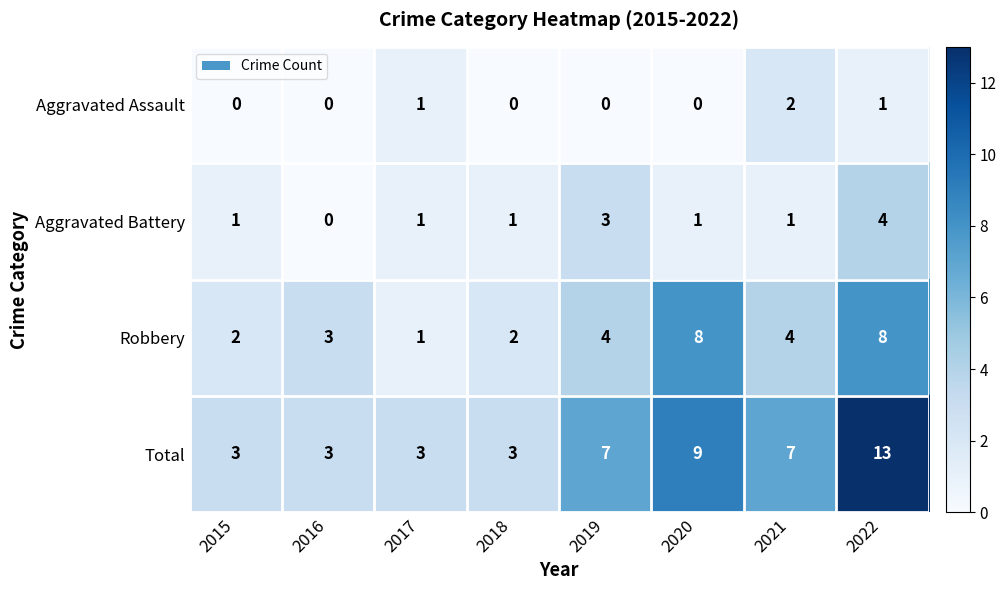

The value of Total at 2021 is 7. True or false?

True